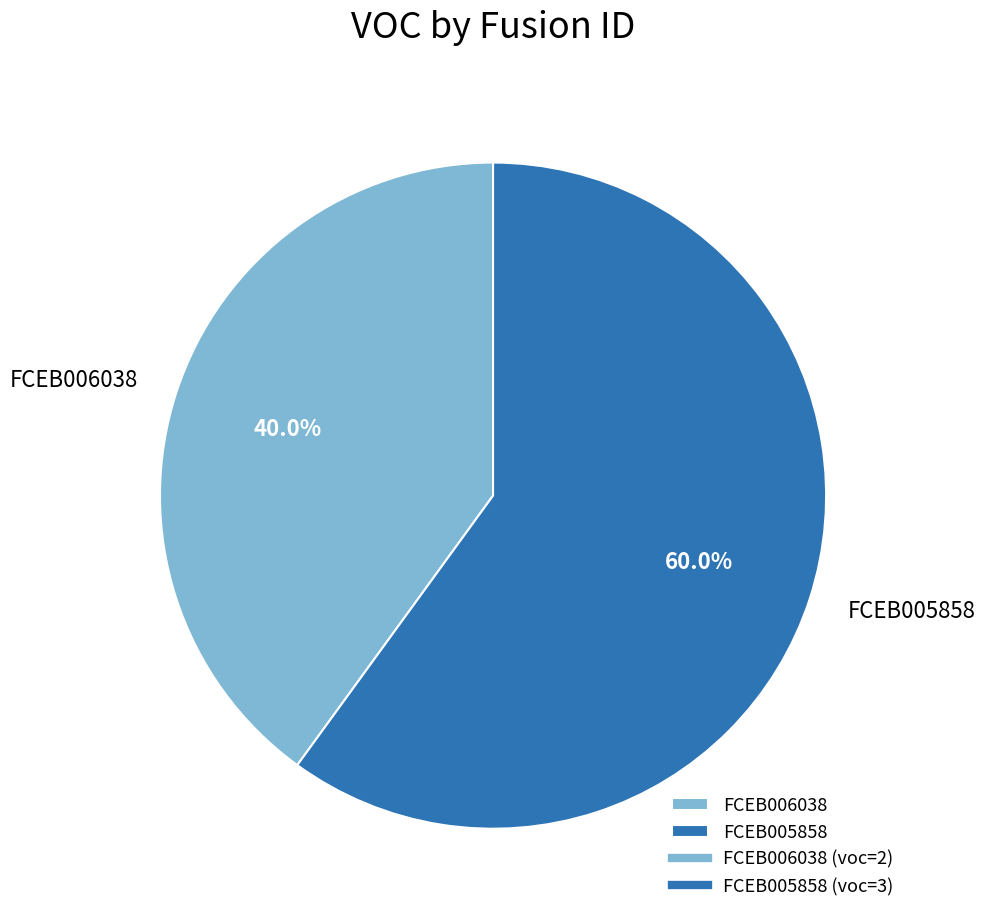

Rank the categories by value from lowest to highest.

FCEB006038, FCEB005858